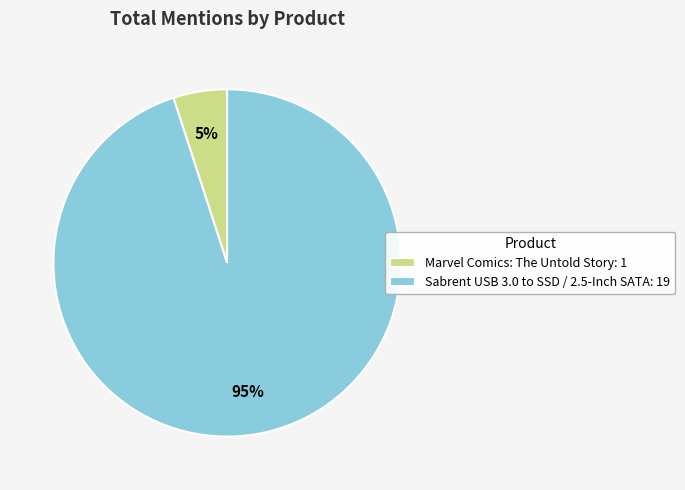

Which category has the biggest portion of the pie?

Sabrent USB 3.0 to SSD / 2.5-Inch SATA